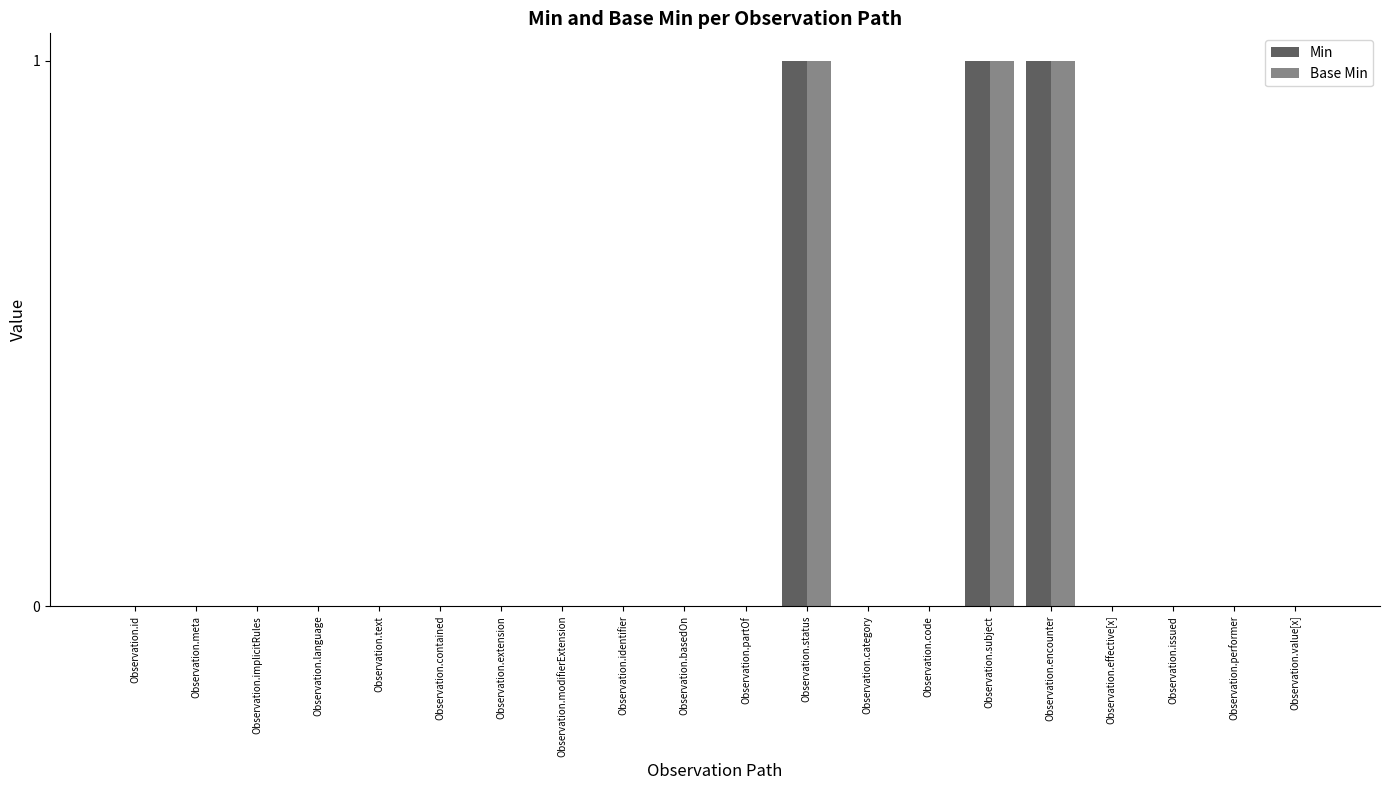

Reading left to right, what are all the values shown in this chart?

Min: 0	0	0	0	0	0	0	0	0	0	0	1	0	0	1	1	0	0	0	0
Base Min: 0	0	0	0	0	0	0	0	0	0	0	1	0	0	1	1	0	0	0	0